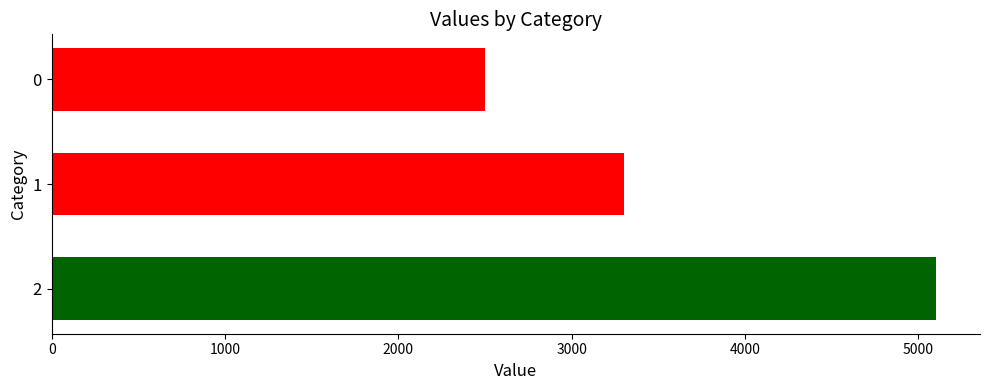

What is the ratio of the value at 1 to the value at 2?

0.6